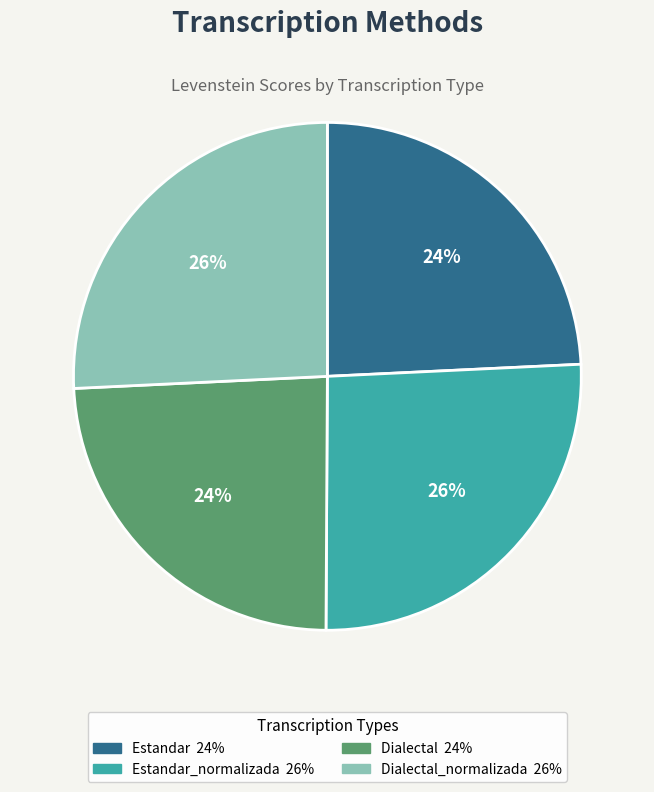

To the nearest percent, what is the average slice percentage?

25%